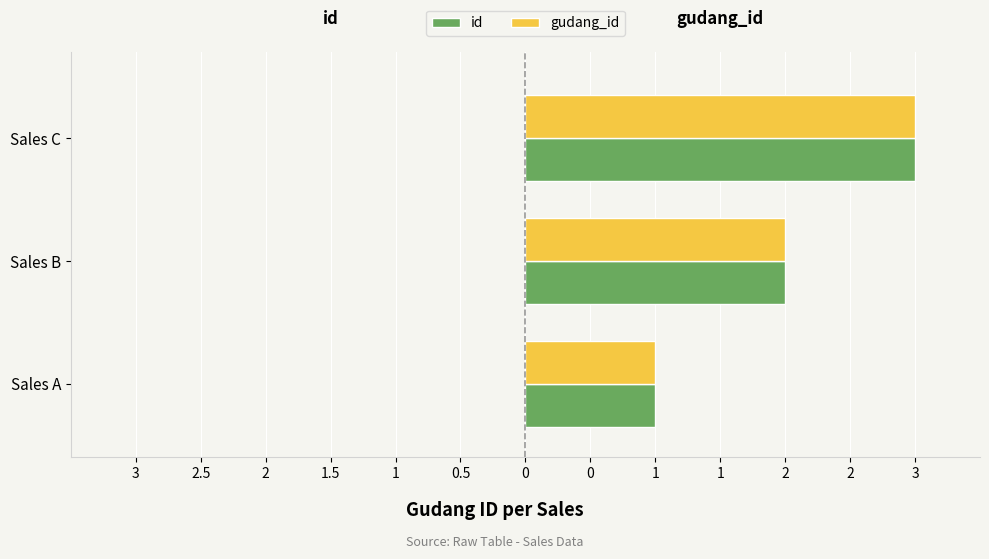

What are all the series names shown in the legend?

id, gudang_id